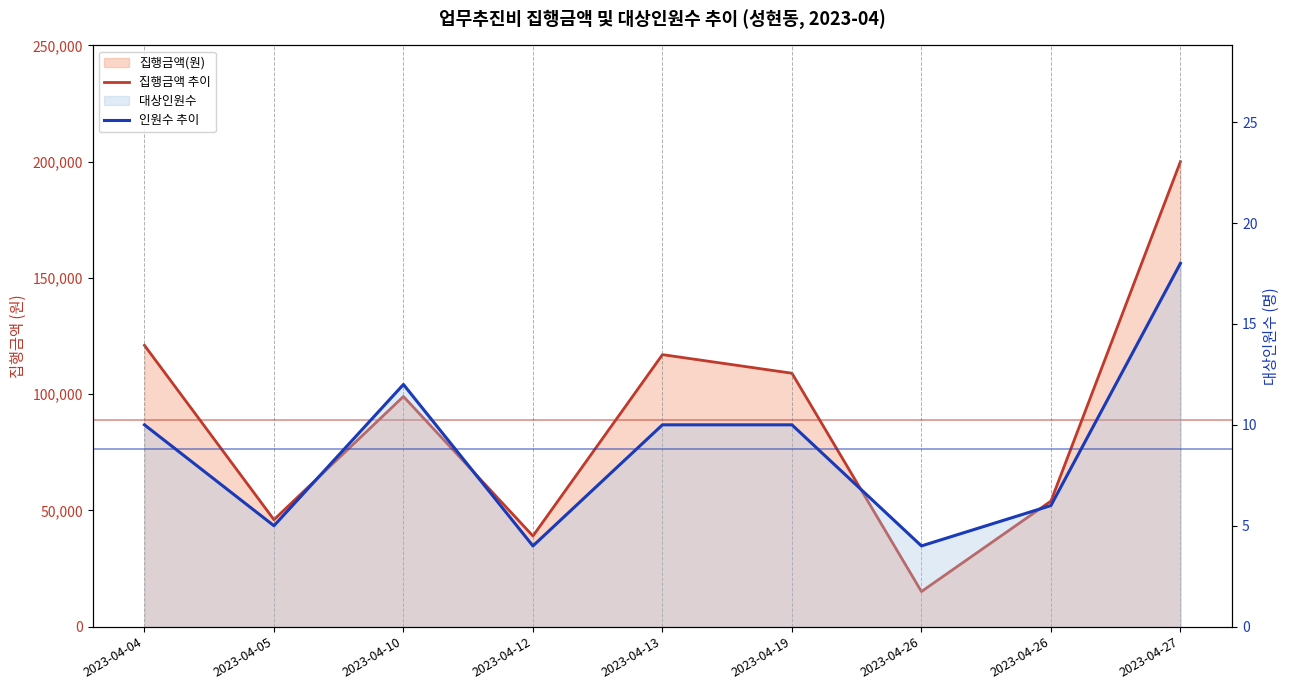

Which series changed the most between 2023-04-12 and 2023-04-19?

집행금액 추이